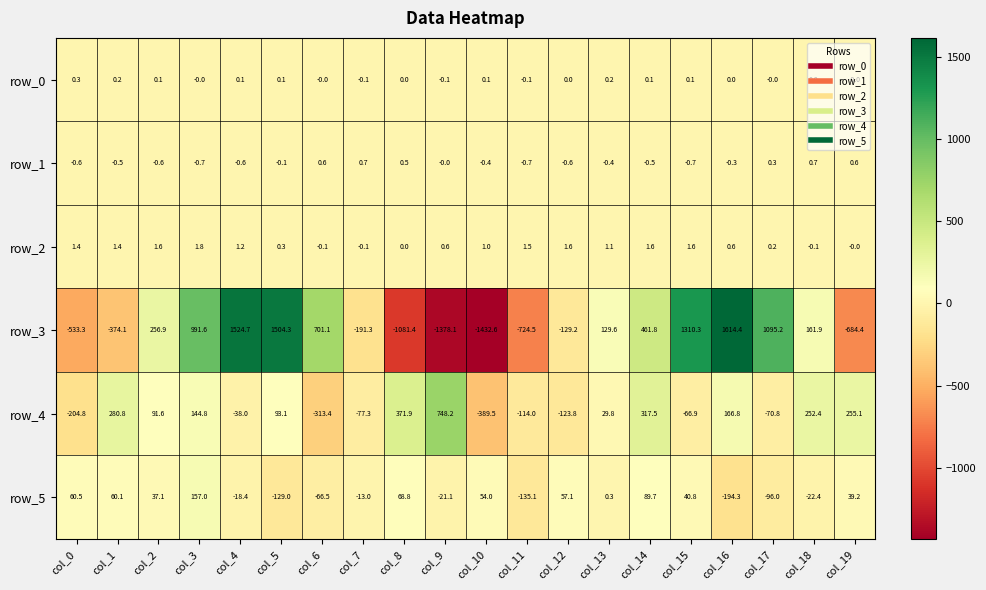

Which label corresponds to the largest value in the chart?

col_16